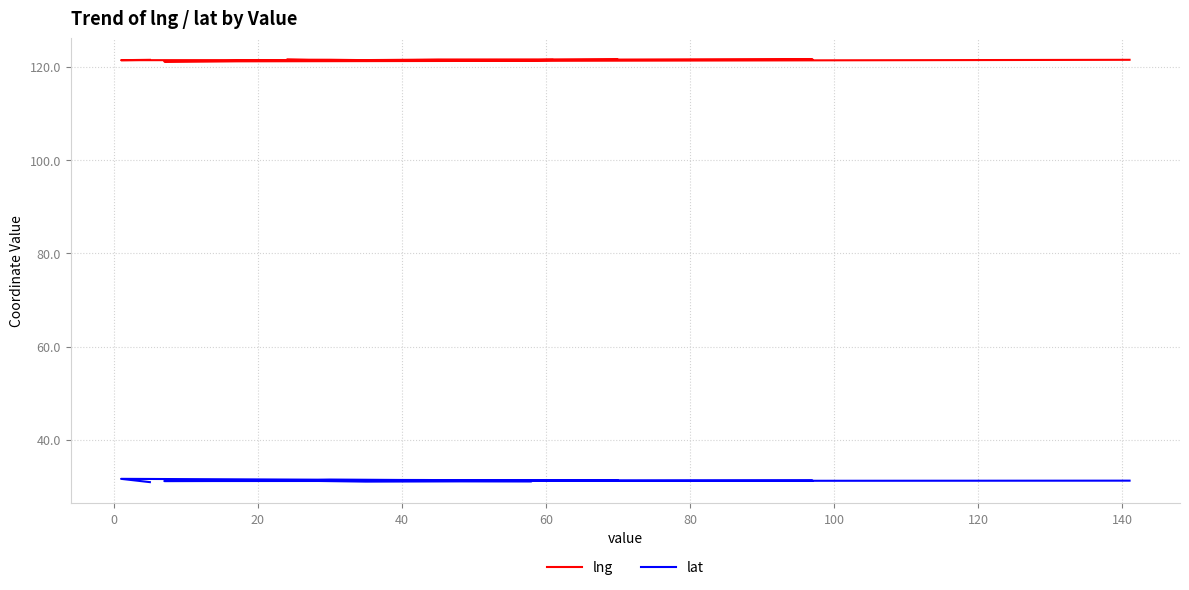

The value of lng at 20 is 174.5. True or false?

False